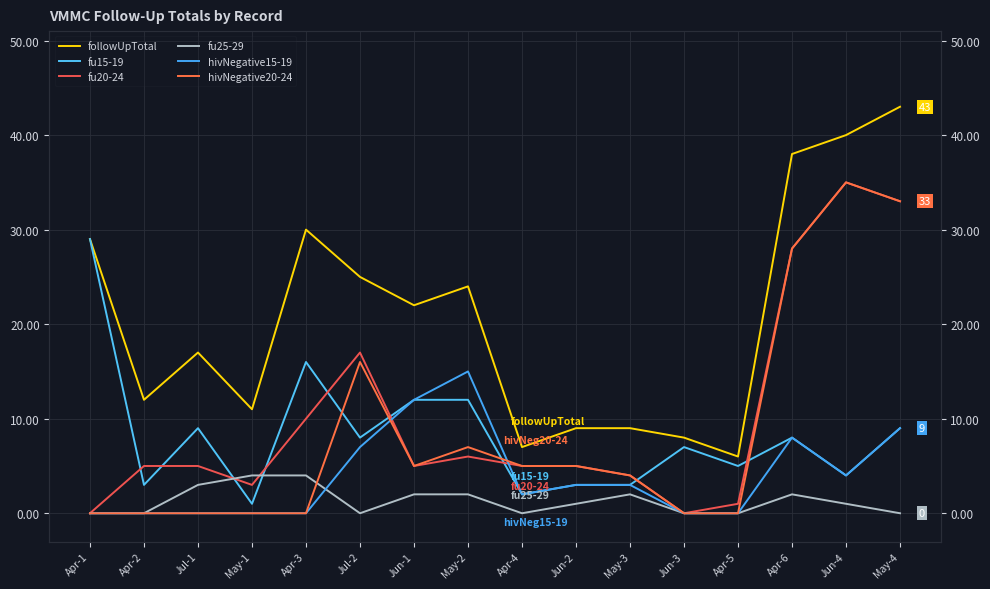

True or false: fu20-24 and hivNegative20-24 cross at least once.

False